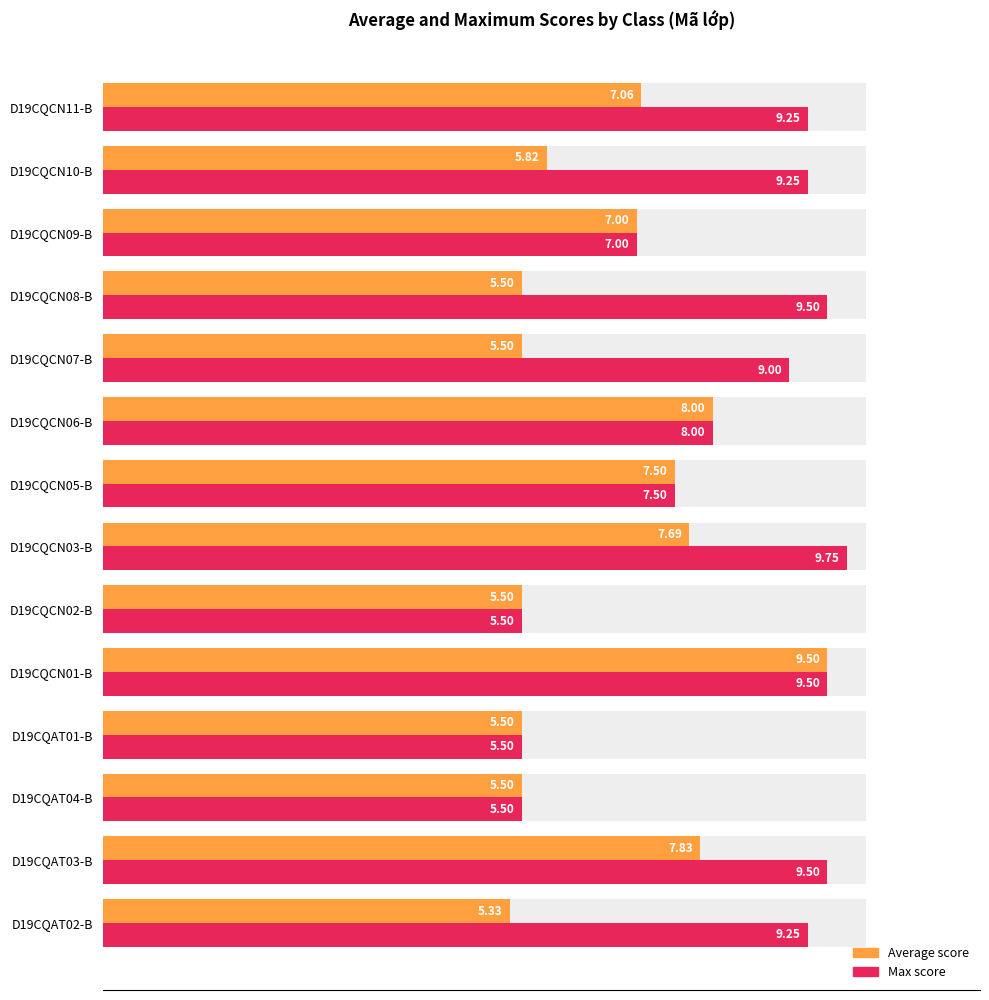

How many bars are there in total?

28